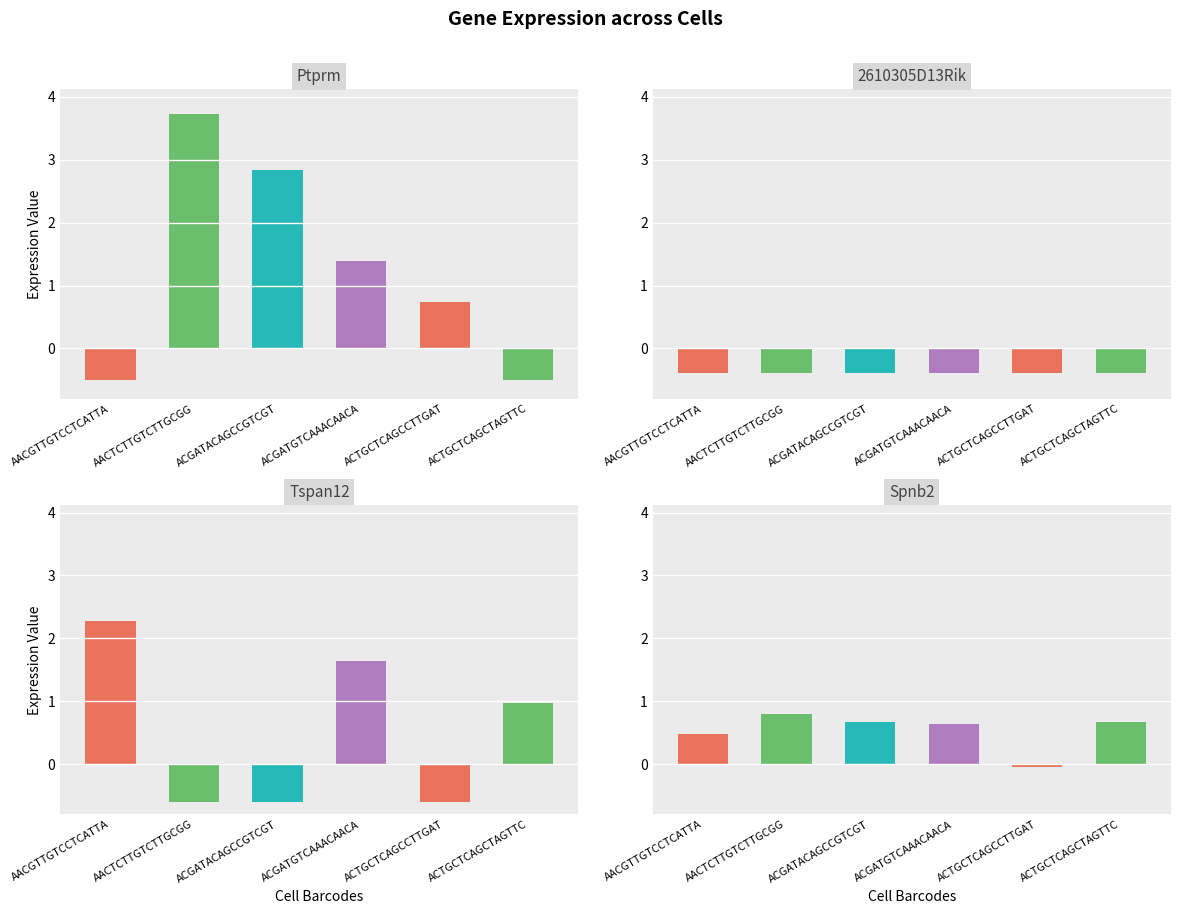

What is the label of the 6th bar from the left?

ACTGCTCAGCTAGTTC